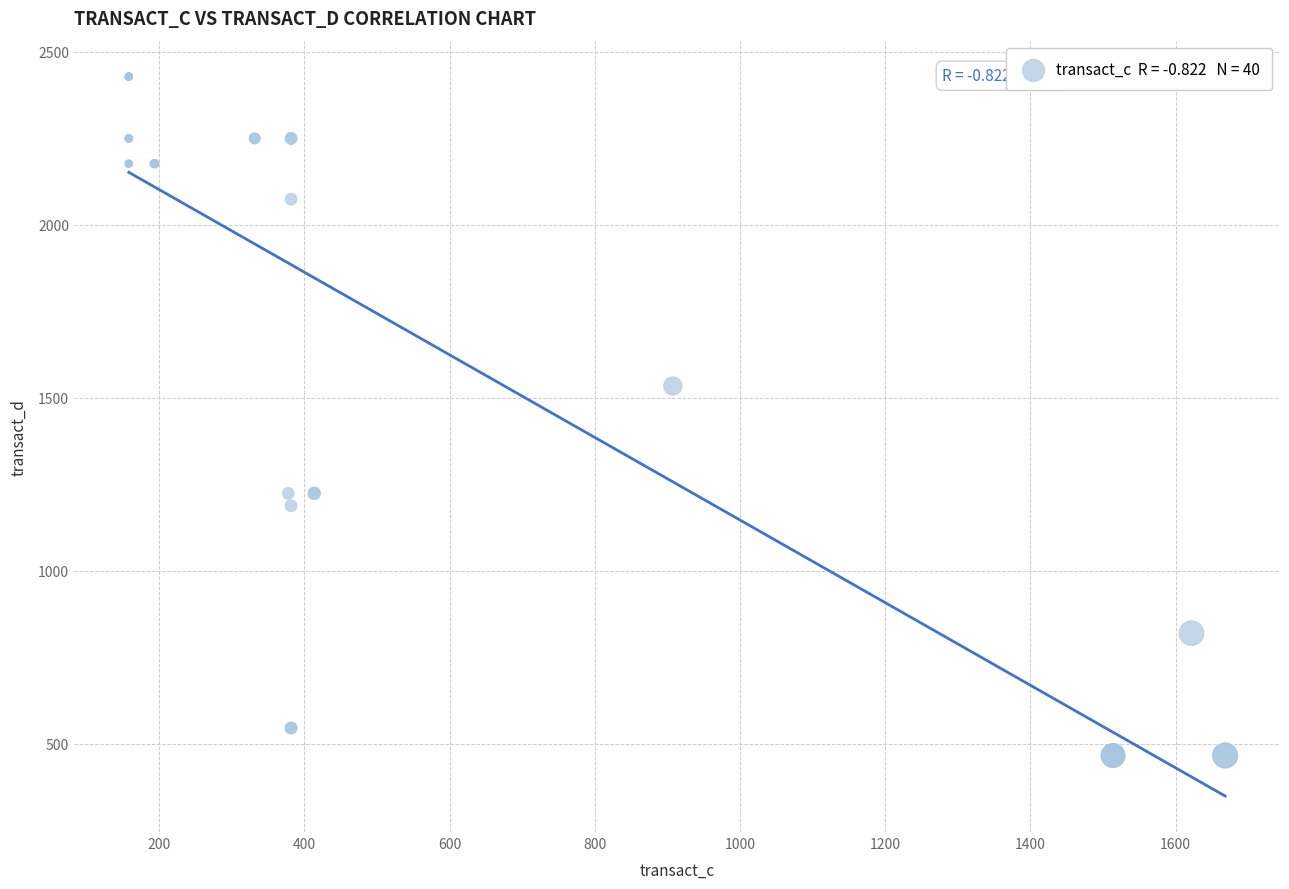

What Y value in the scatter plot is closest to 1447?

1534.0